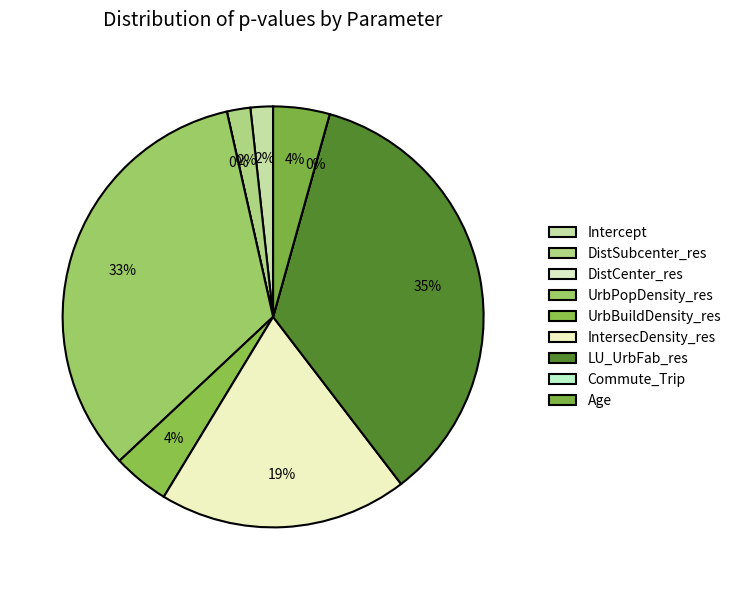

Which slice is the largest?

LU_UrbFab_res